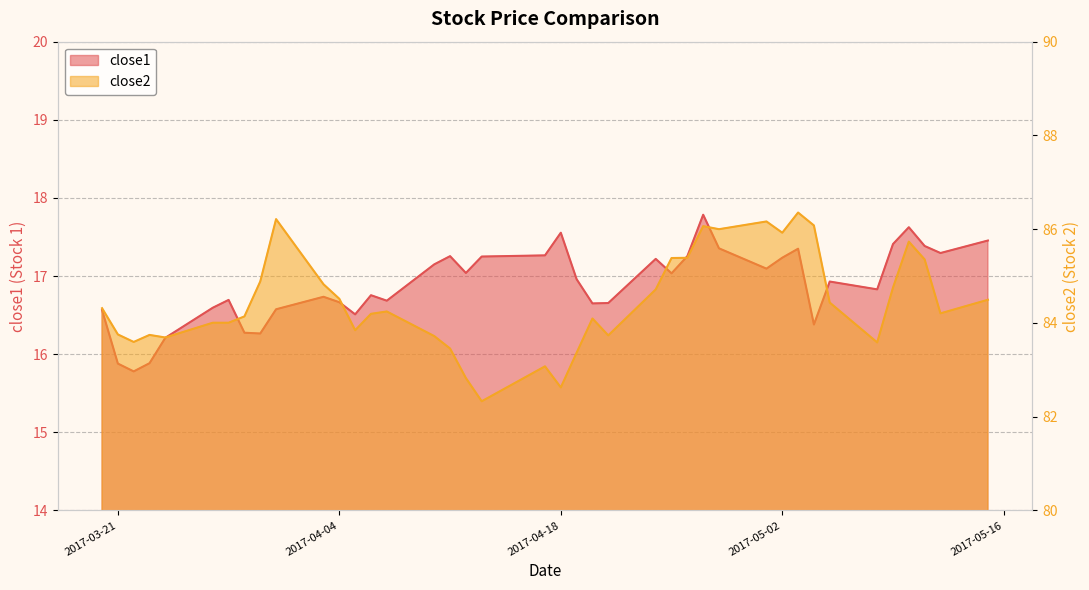

What is the minimum value shown in the chart?

15.8